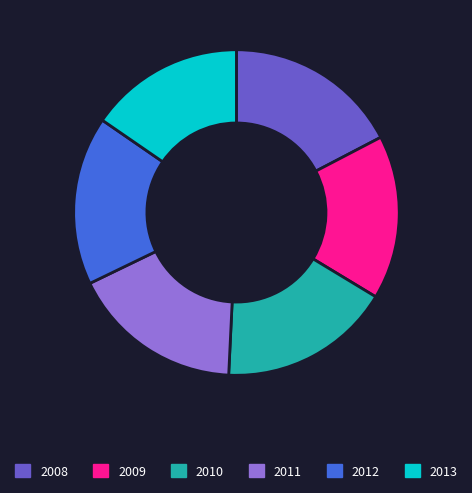

Do 2009 and 2008 together represent more than half of the pie?

No